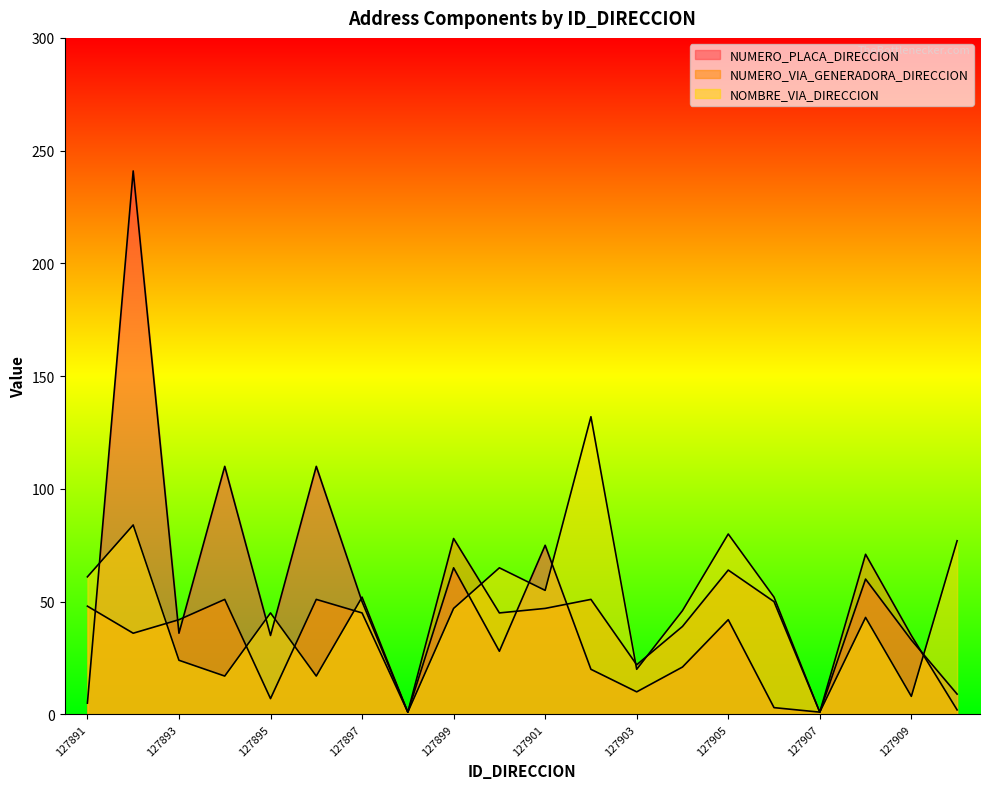

At how many categories does at least one series exceed 165?

1